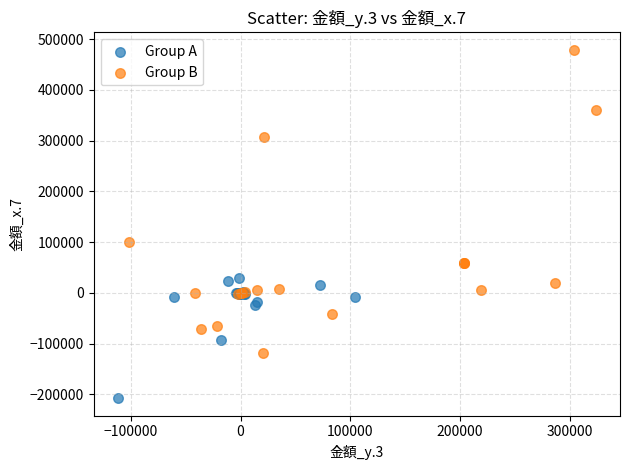

Which series contains the lowest Y value?

Group A